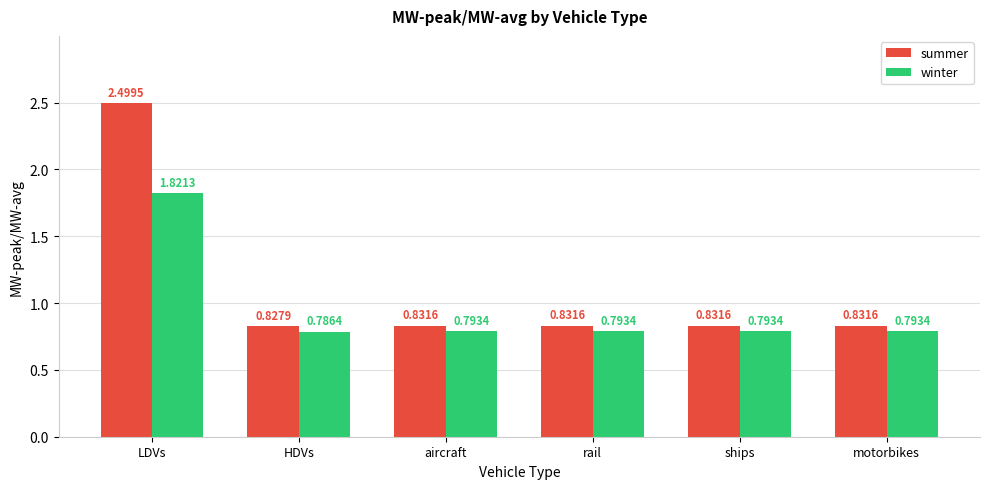

Which series has the widest spread of values?

summer